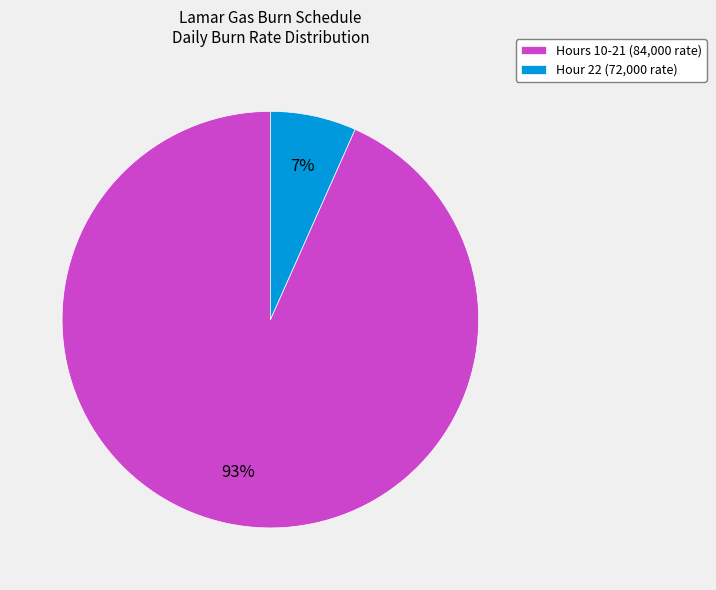

Does Hours 10-21 (84,000 rate) account for over 50% of the chart?

Yes